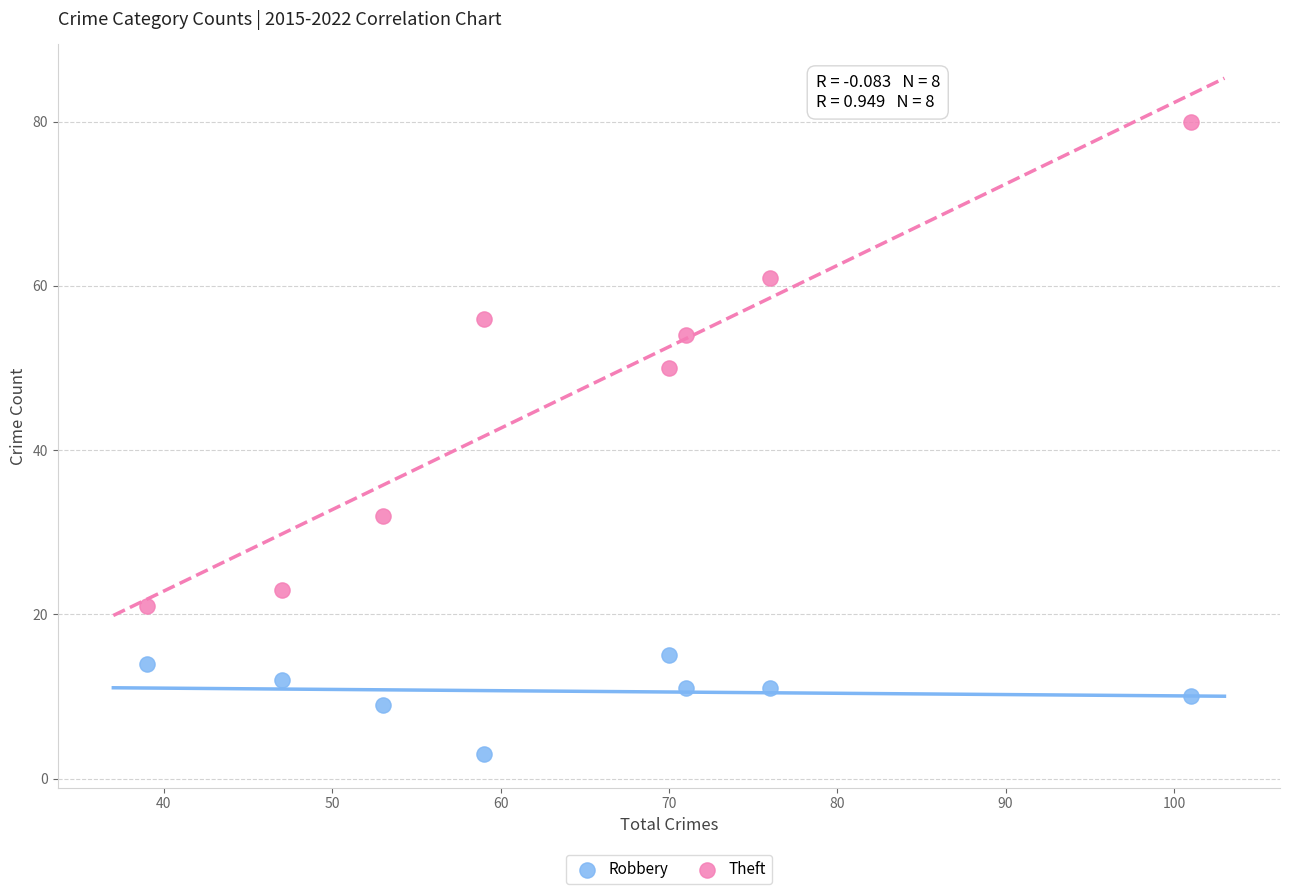

What are all the series names shown in the legend?

Robbery, Theft